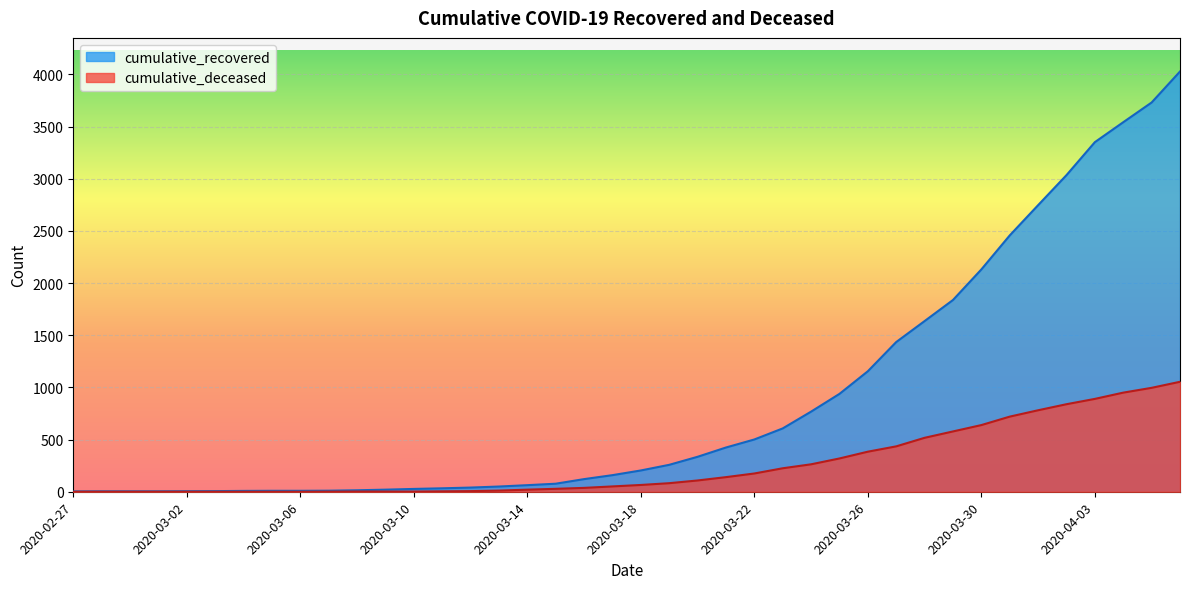

What position from the left is 2020-03-31?

34